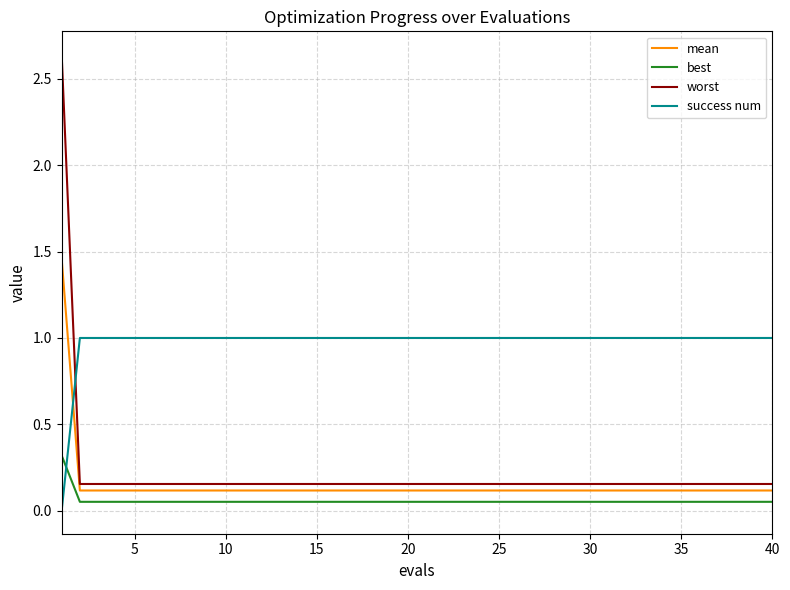

After their last crossing, which series has the higher values: best or success num?

success num